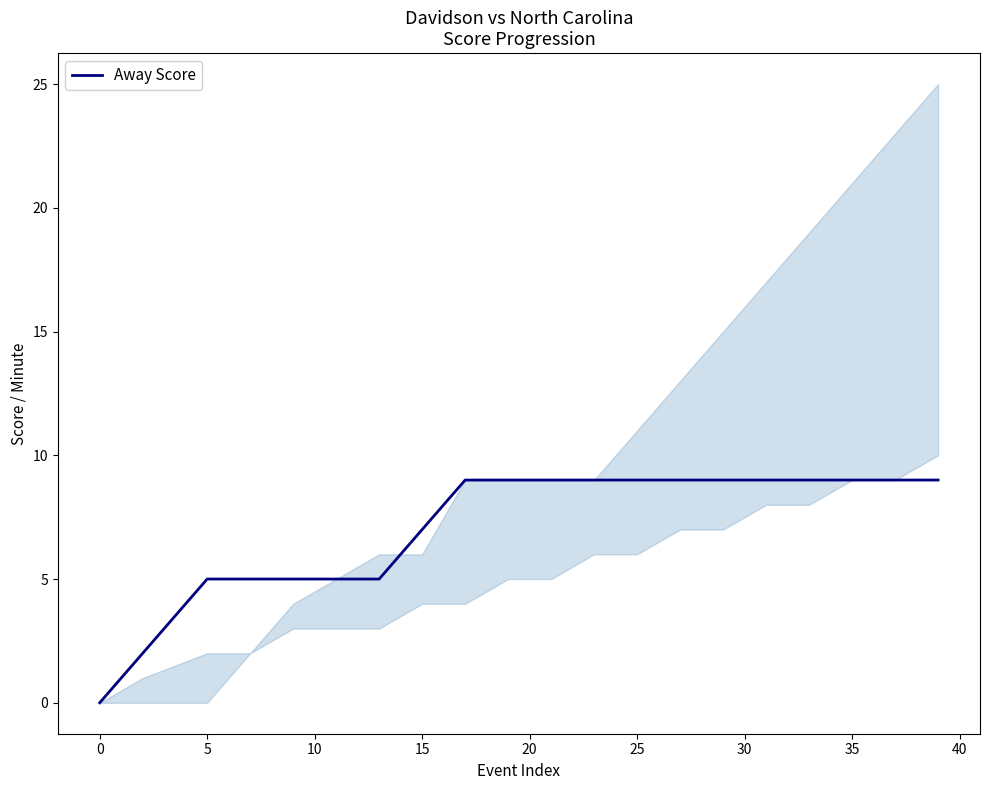

Does the chart have visible grid lines?

No